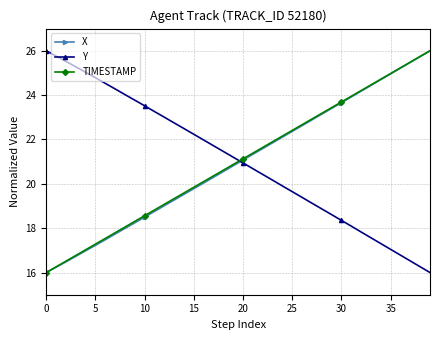

Count the number of categories in the chart.

40